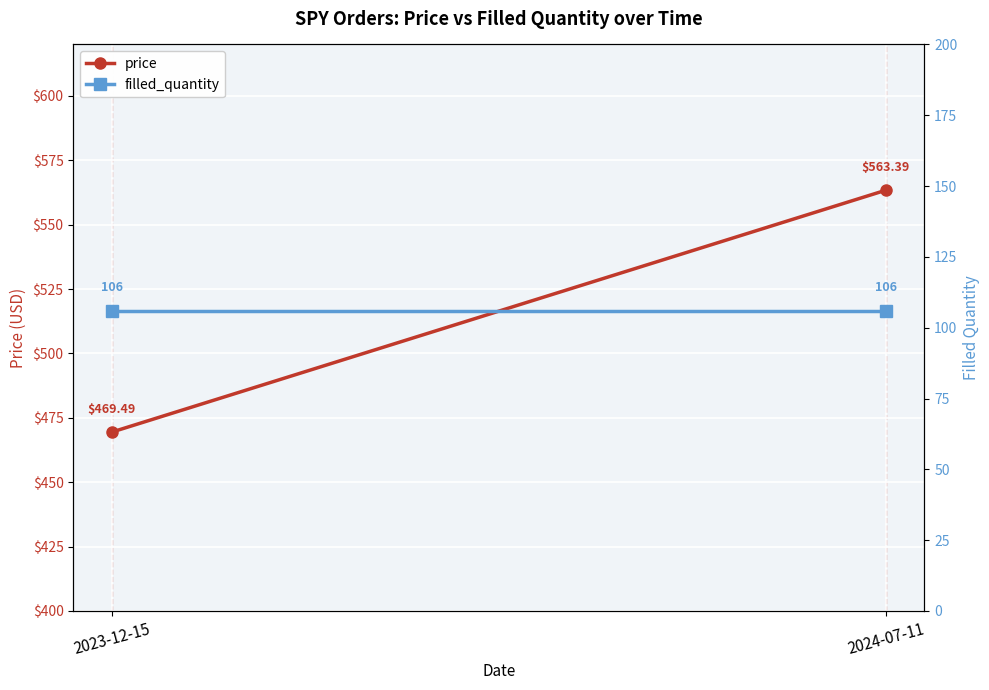

List the series in order of their peak value, lowest first.

filled_quantity, price